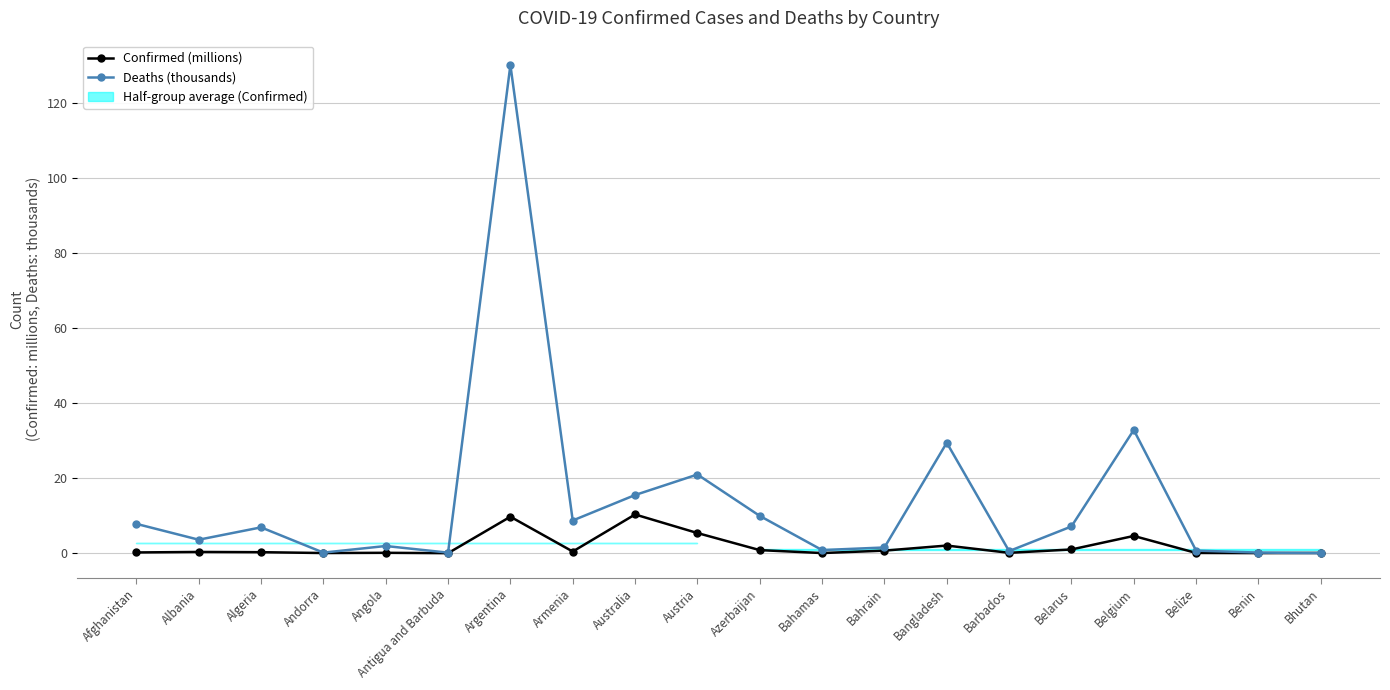

What is the difference between the Confirmed (millions) values at Algeria and Antigua and Barbuda?

0.3